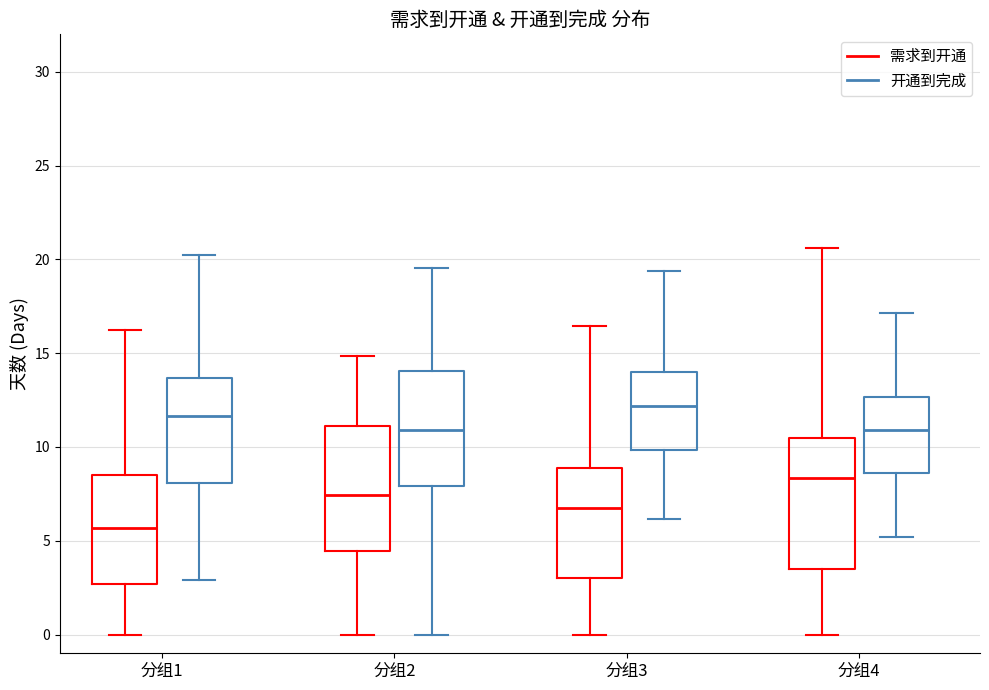

Reading left to right, read every box against the y-axis: the position of its median line, the range the box covers, and the ends of its whiskers. The values are not printed on the chart, so give them approximately, as read against the axis.

分组1 (需求到开通): median 5.5, box 2.5 to 8.5, whiskers 0.0 to 16.5
分组1 (开通到完成): median 11.5, box 8.0 to 13.5, whiskers 3.0 to 20.5
分组2 (需求到开通): median 7.5, box 4.5 to 11.0, whiskers 0.0 to 15.0
分组2 (开通到完成): median 11.0, box 8.0 to 14.0, whiskers 0.0 to 19.5
分组3 (需求到开通): median 6.5, box 3.0 to 9.0, whiskers 0.0 to 16.5
分组3 (开通到完成): median 12.0, box 10.0 to 14.0, whiskers 6.0 to 19.5
分组4 (需求到开通): median 8.5, box 3.5 to 10.5, whiskers 0.0 to 20.5
分组4 (开通到完成): median 11.0, box 8.5 to 12.5, whiskers 5.0 to 17.0